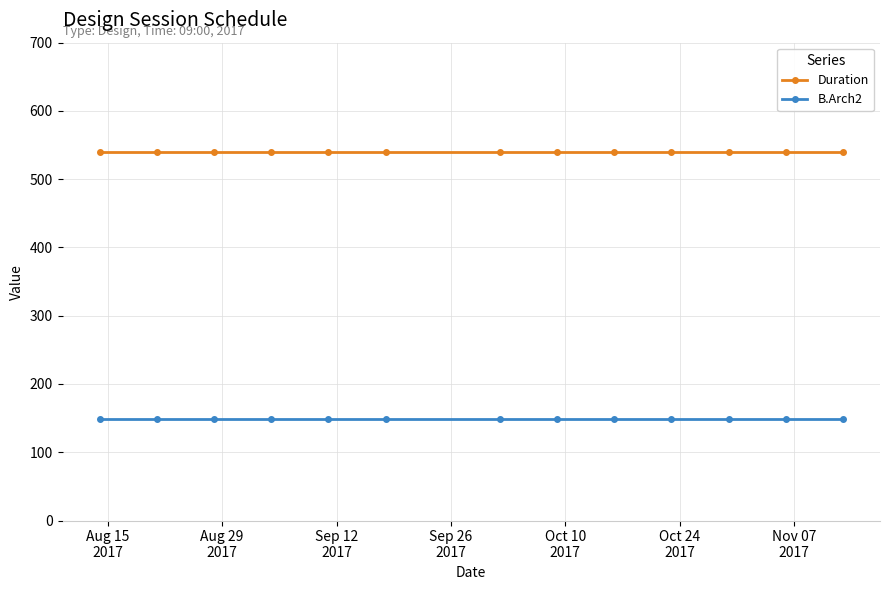

What is the value of the B.Arch2 point at the 8th from the left?

149